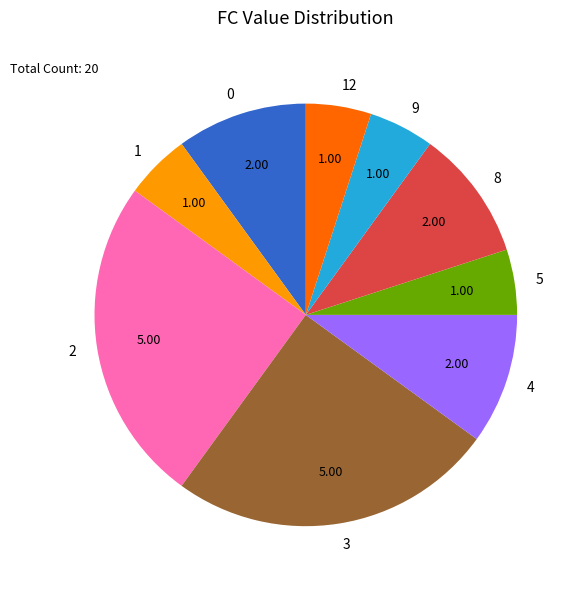

Count the number of slices in the pie.

9